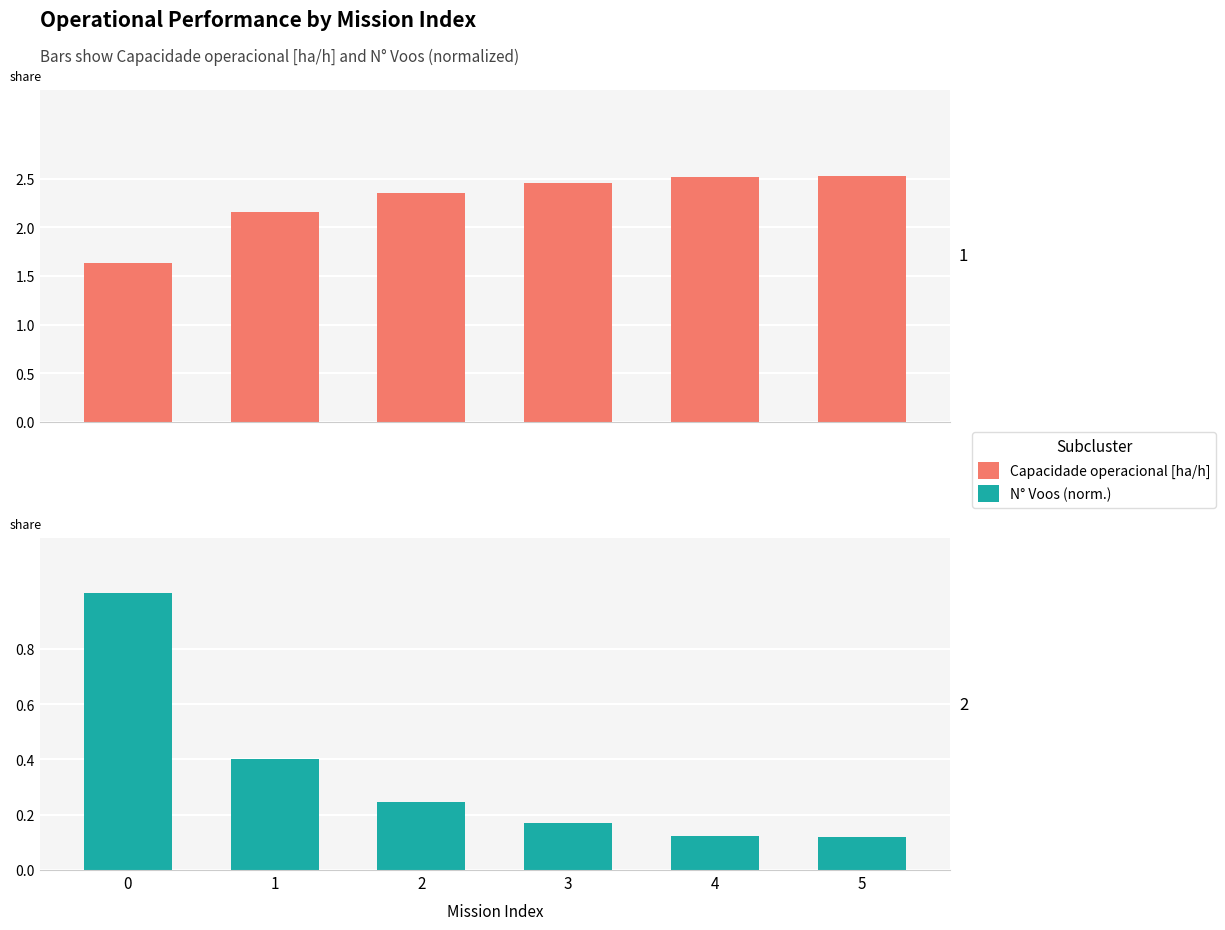

How many series are shown in this chart?

2